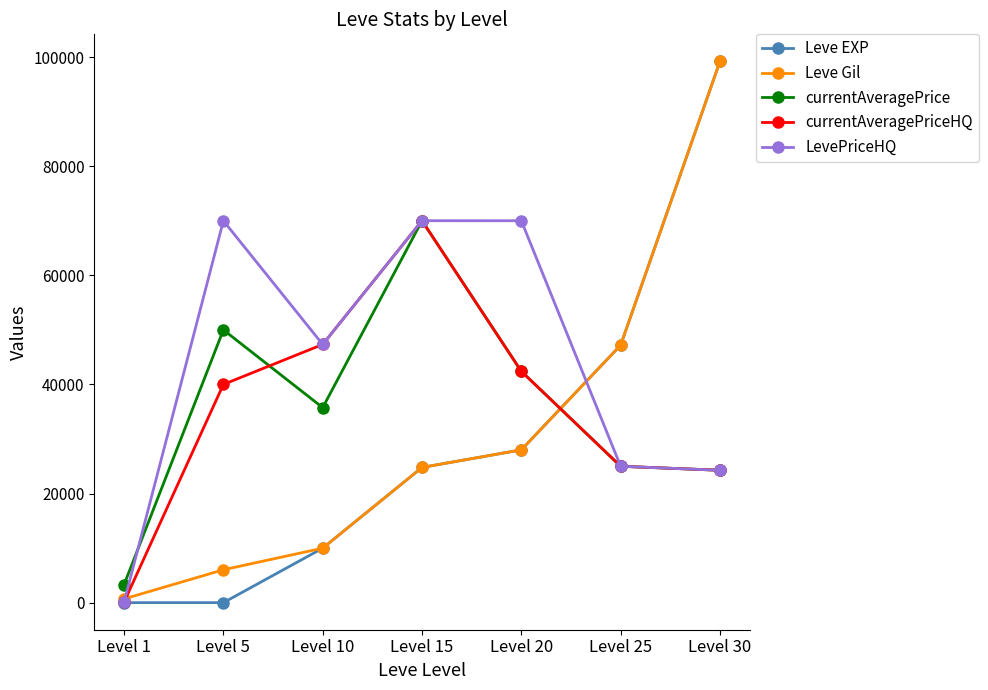

What is the value of the currentAveragePriceHQ point at the 7th from the left?

24271